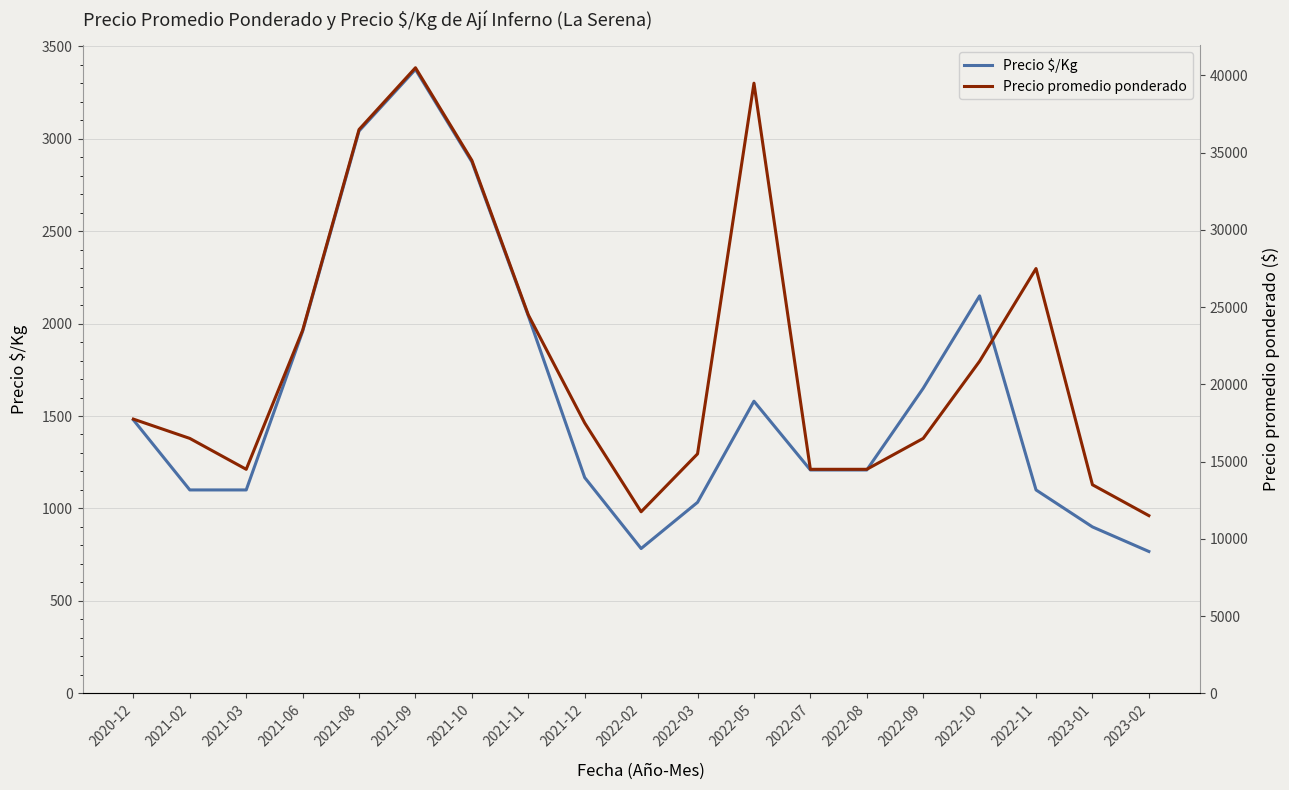

What value does the Precio $/Kg series have at 2021-09?

3375